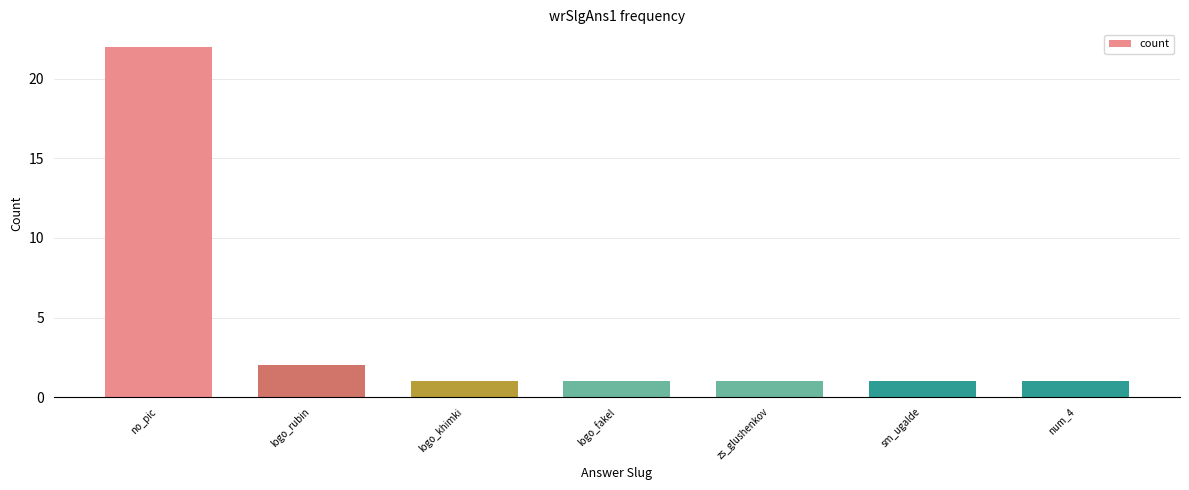

What is the difference between the maximum and minimum values?

21